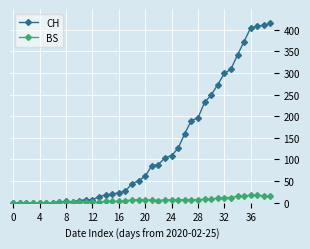

Which series has the largest total across all categories?

CH